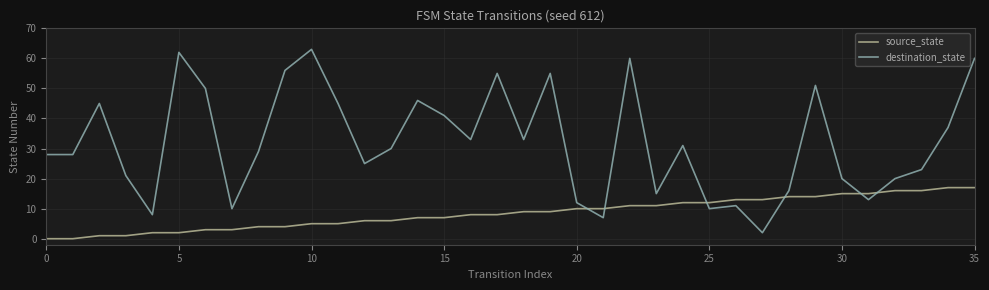

Which series has the widest spread of values?

destination_state